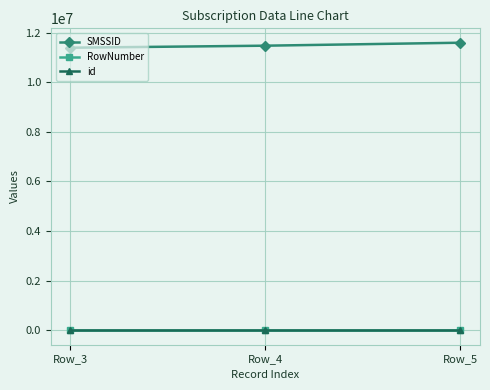

Reading left to right, transcribe all the data shown in this chart.

SMSSID: Row_3=11387355	Row_4=11469152	Row_5=11588968
RowNumber: Row_3=3	Row_4=4	Row_5=5
id: Row_3=3	Row_4=4	Row_5=5